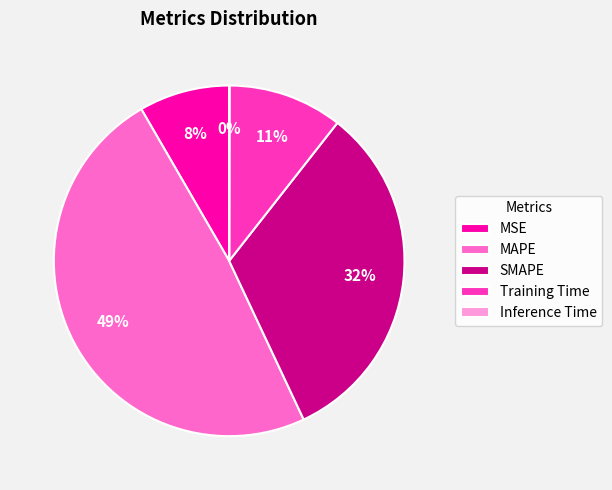

Which category has the biggest portion of the pie?

MAPE